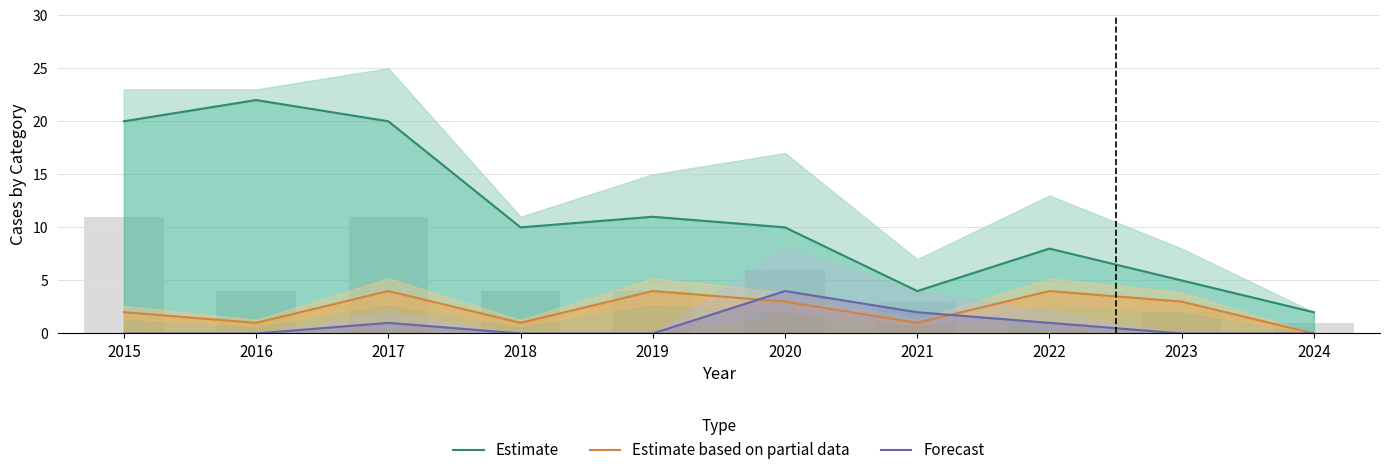

Which series has the largest total across all categories?

Estimate